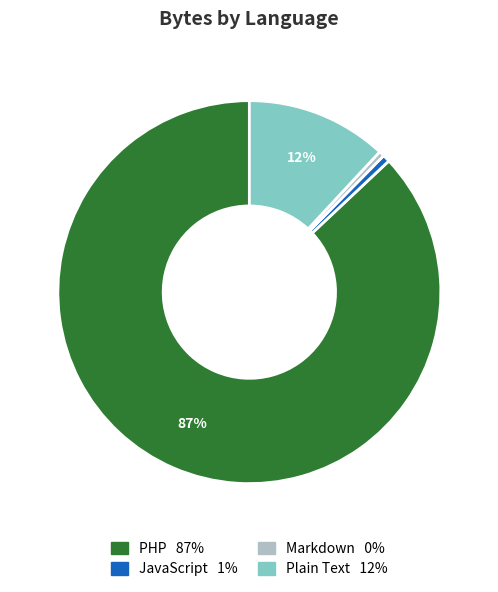

How many segments does this pie chart have?

4